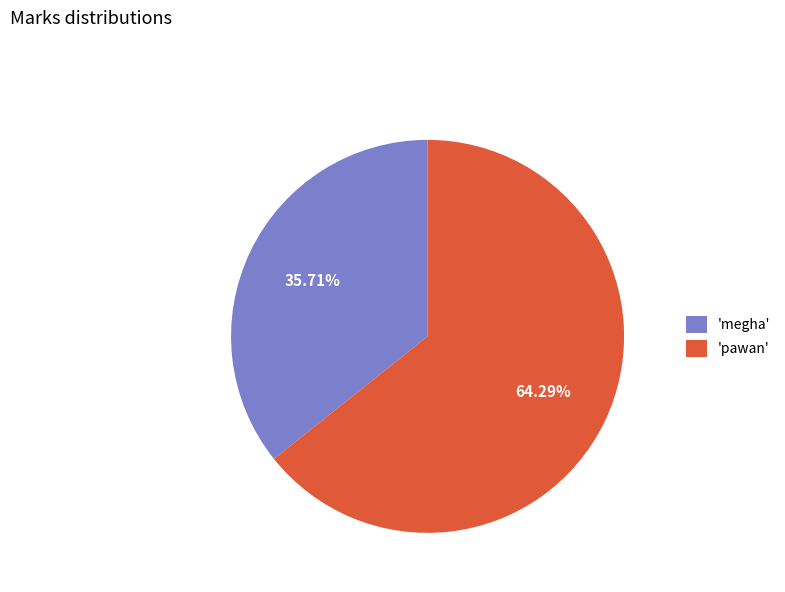

Rank the categories by value from lowest to highest.

'megha', 'pawan'